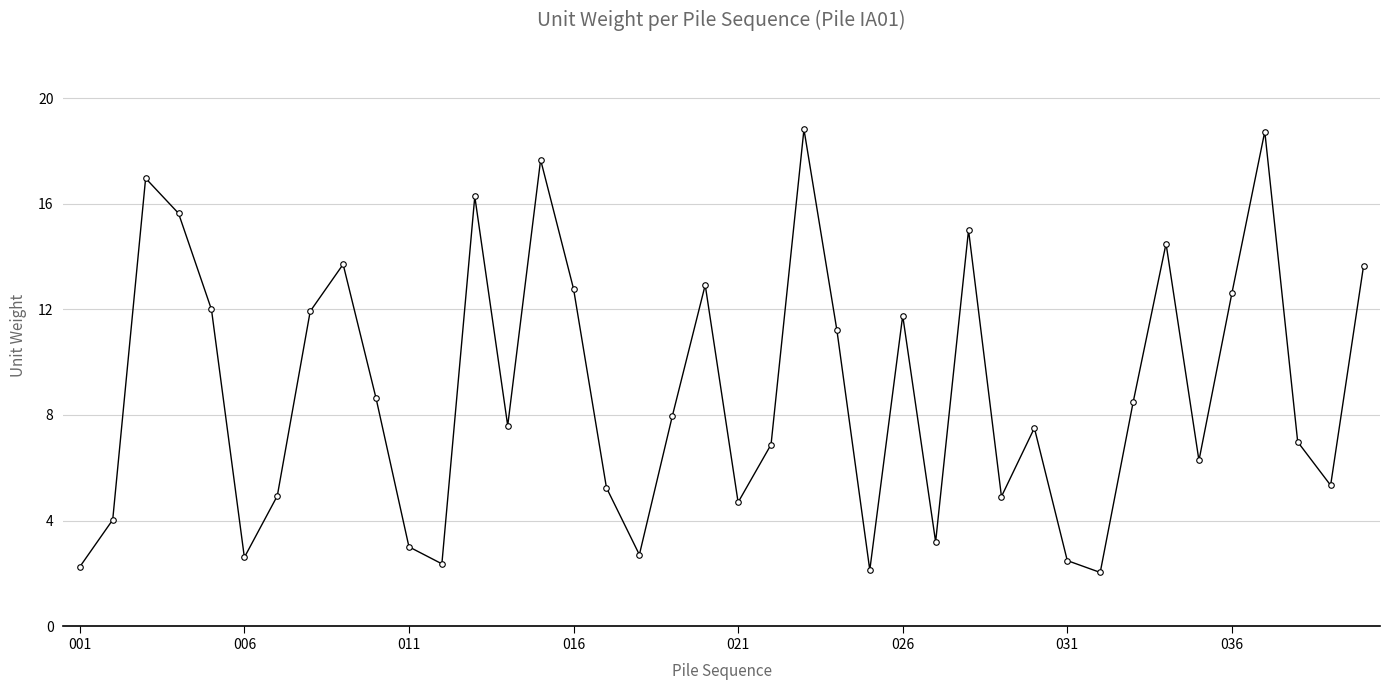

What is the difference between the maximum and minimum values?

16.8